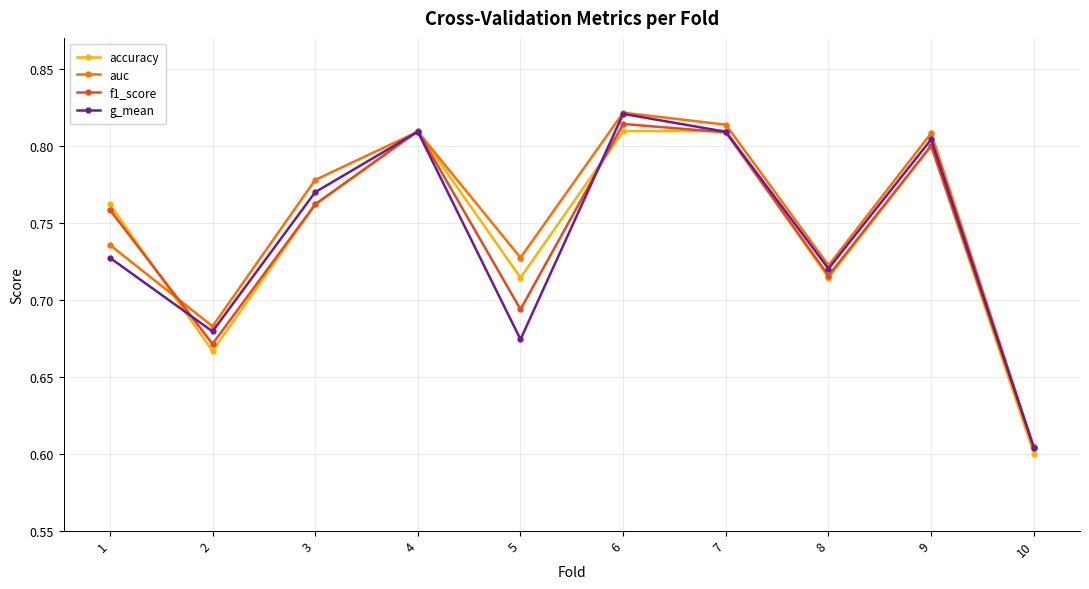

Where is g_mean nearest to the value 0?

10